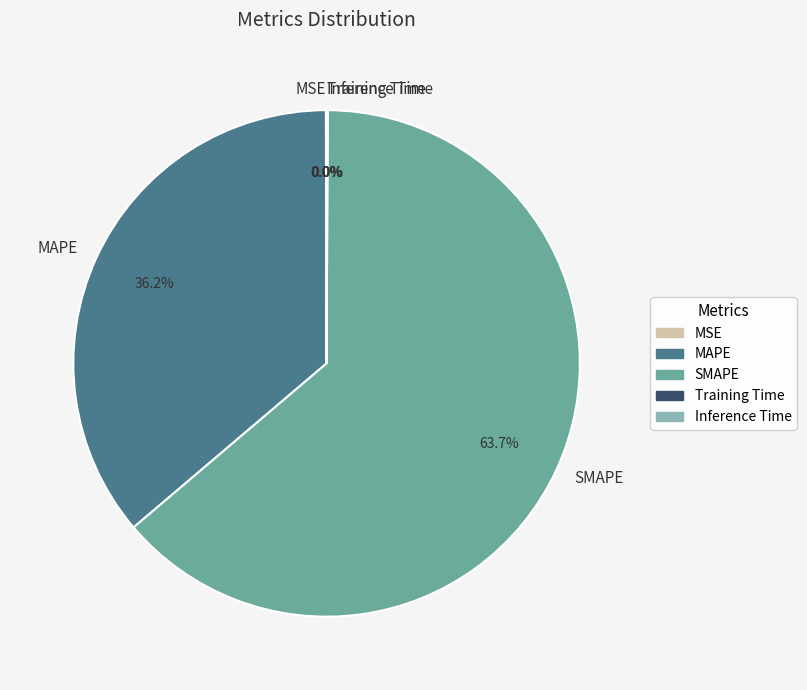

What percentage is NOT represented by MAPE?

63.8%